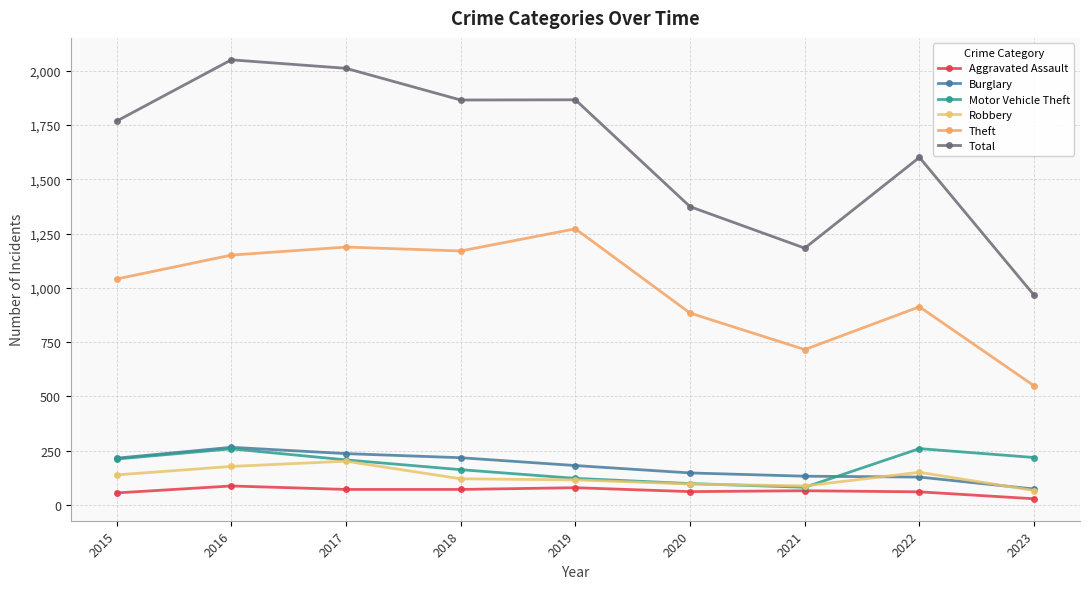

What is the maximum value for Robbery?

202